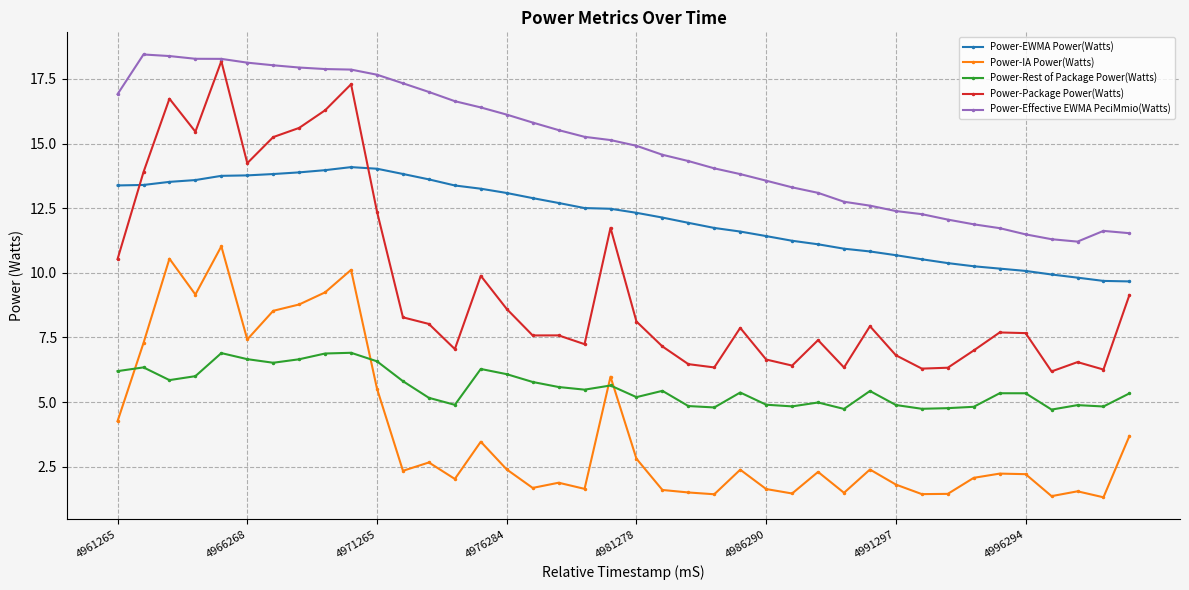

List the series in order of their overall mean, lowest first.

Power-IA Power(Watts), Power-Rest of Package Power(Watts), Power-Package Power(Watts), Power-EWMA Power(Watts), Power-Effective EWMA PeciMmio(Watts)